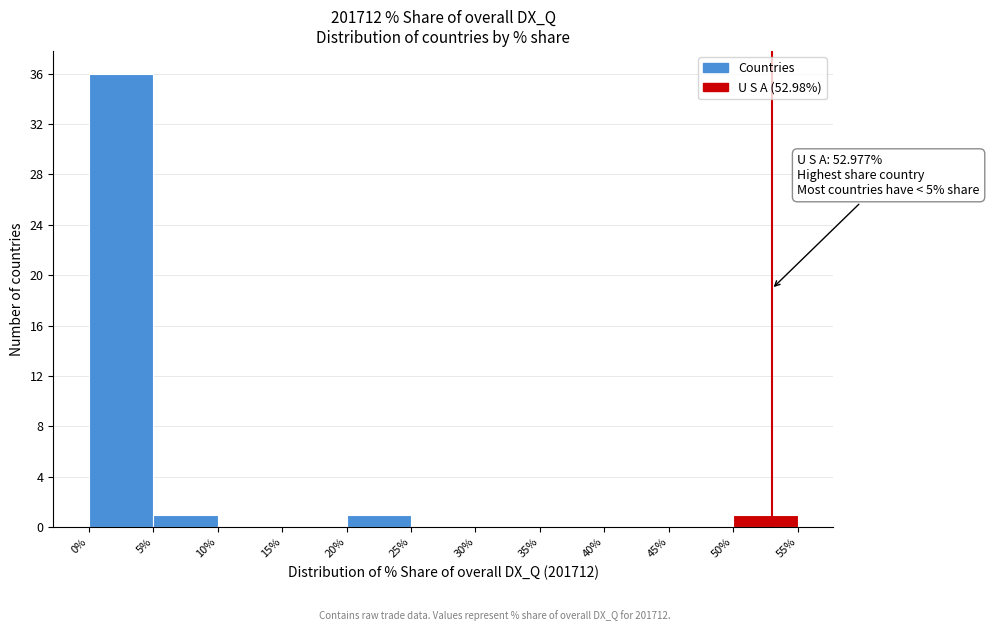

Which range on the x-axis has the tallest bar?

0% to 5%